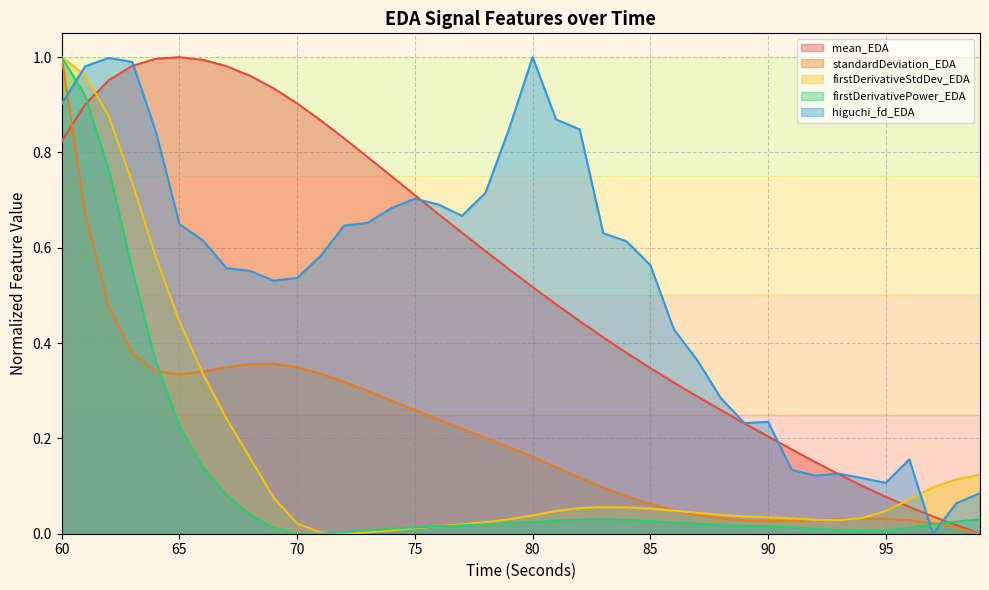

Does the chart have visible grid lines?

Yes